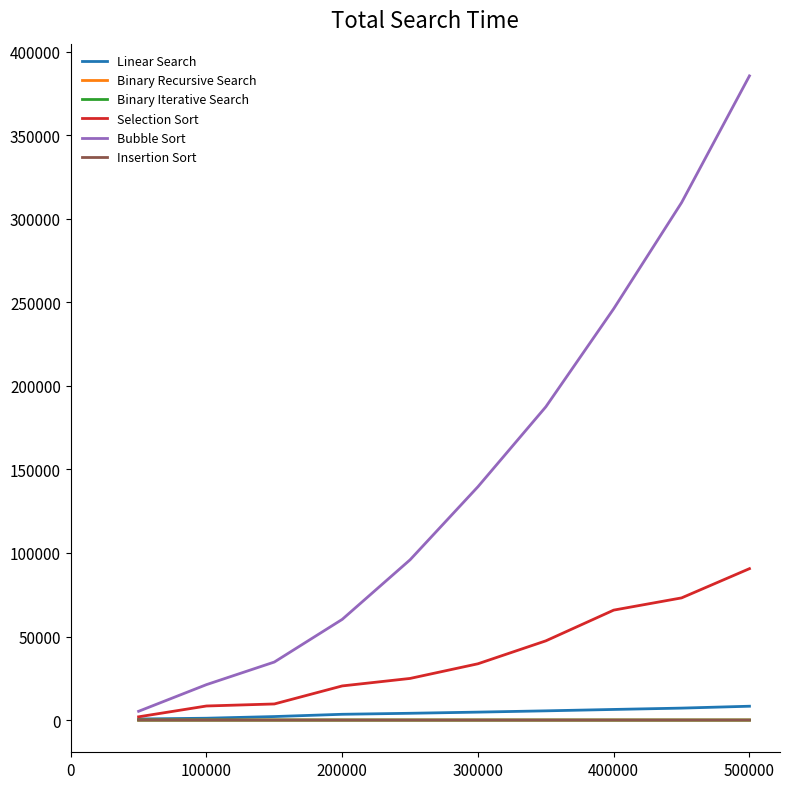

True or false: Binary Iterative Search and Bubble Sort cross at least once.

False